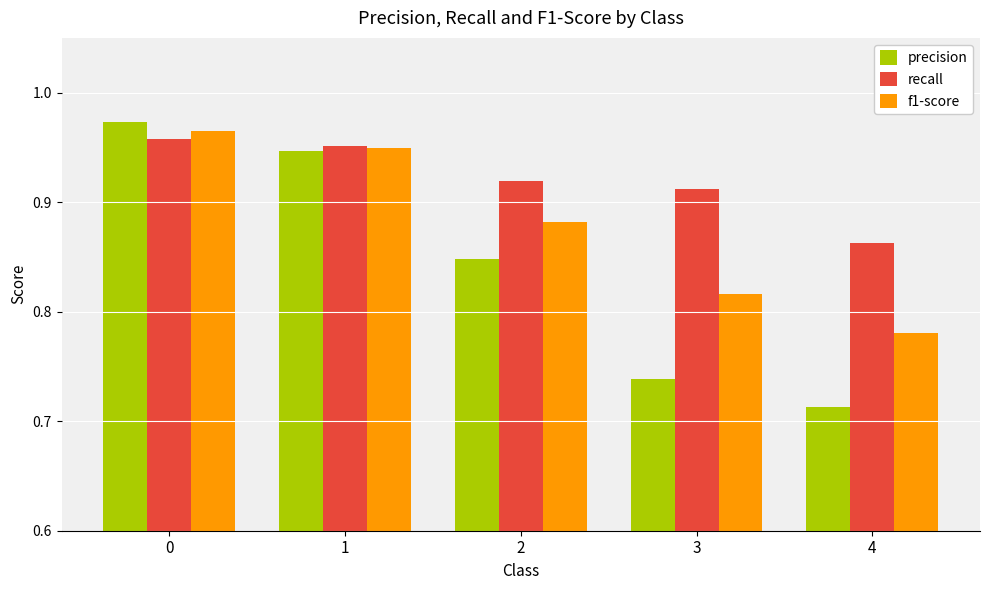

Does the chart contain stacked bars?

No